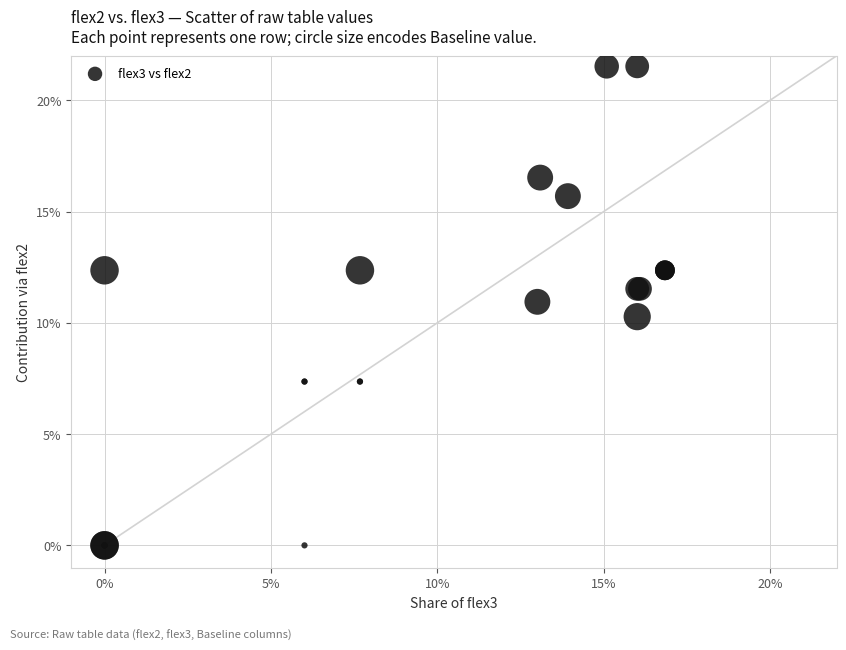

What Y value in the scatter plot is closest to 10?

10.3